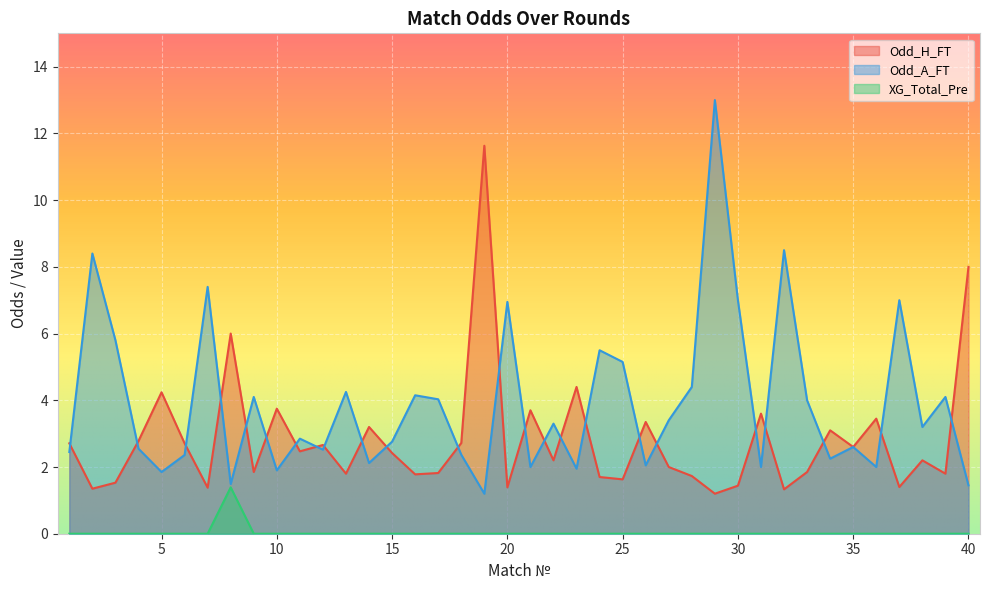

Where does the Odd_A_FT series first go above 3?

2